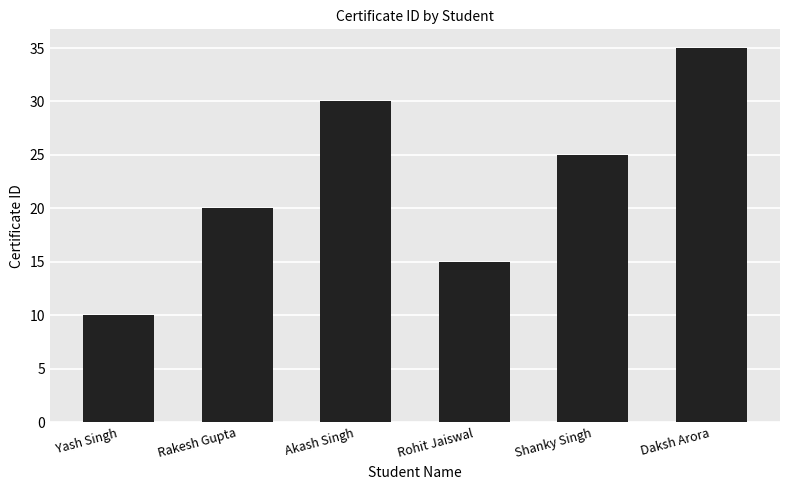

Rank the categories by value from highest to lowest.

Daksh Arora, Akash Singh, Shanky Singh, Rakesh Gupta, Rohit Jaiswal, Yash Singh